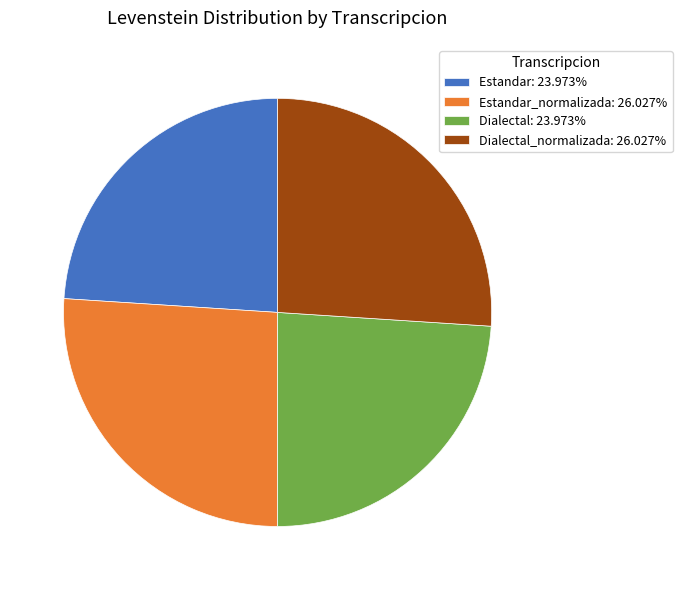

What is the ratio of the value at Estandar_normalizada: 26.027% to the value at Dialectal_normalizada: 26.027%?

1.0